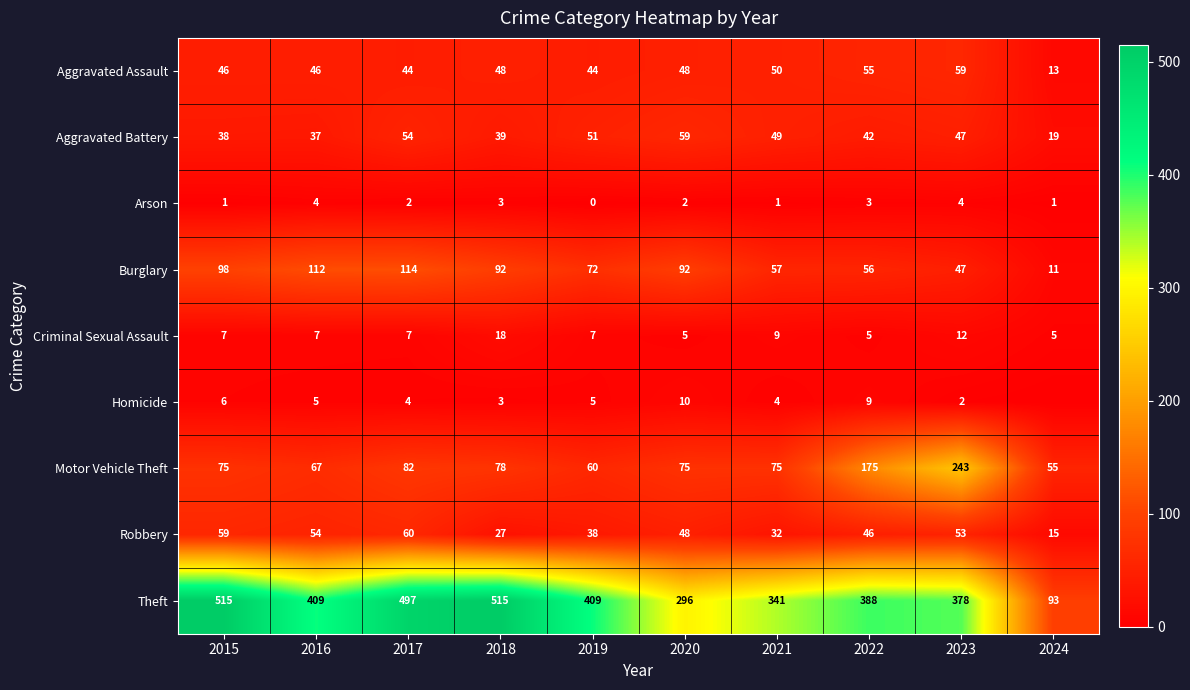

Read the Aggravated Assault value at 2022, to the nearest 5.

55